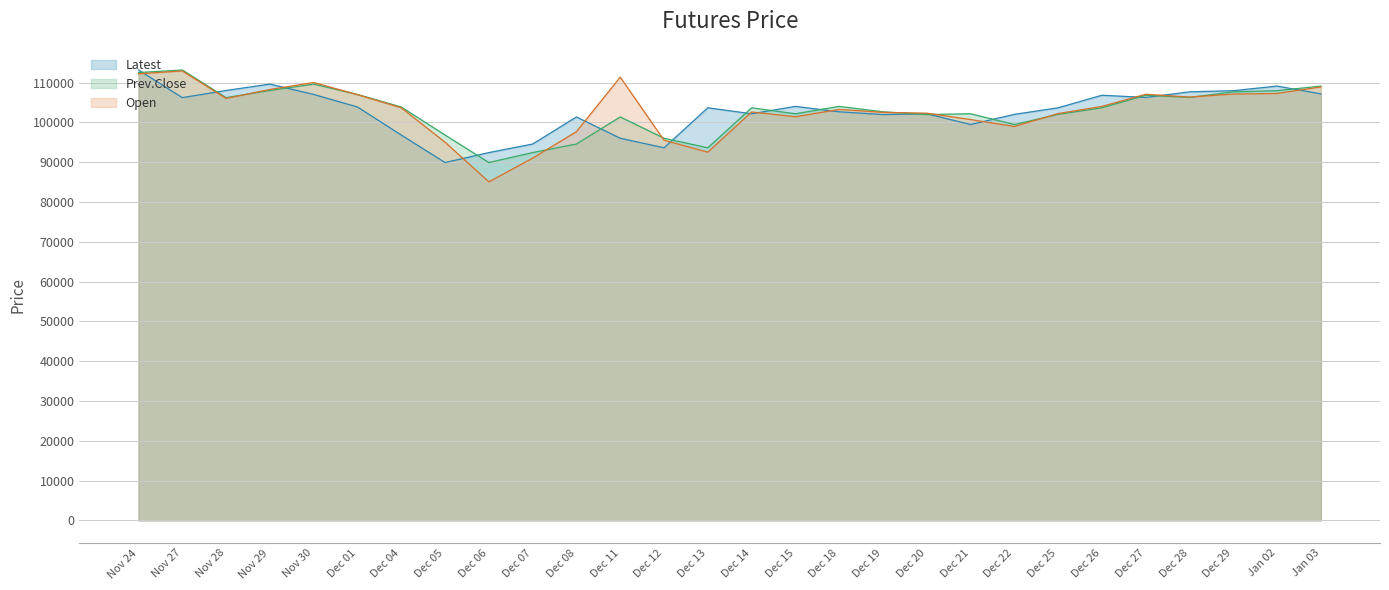

How many distinct data groups are displayed?

3